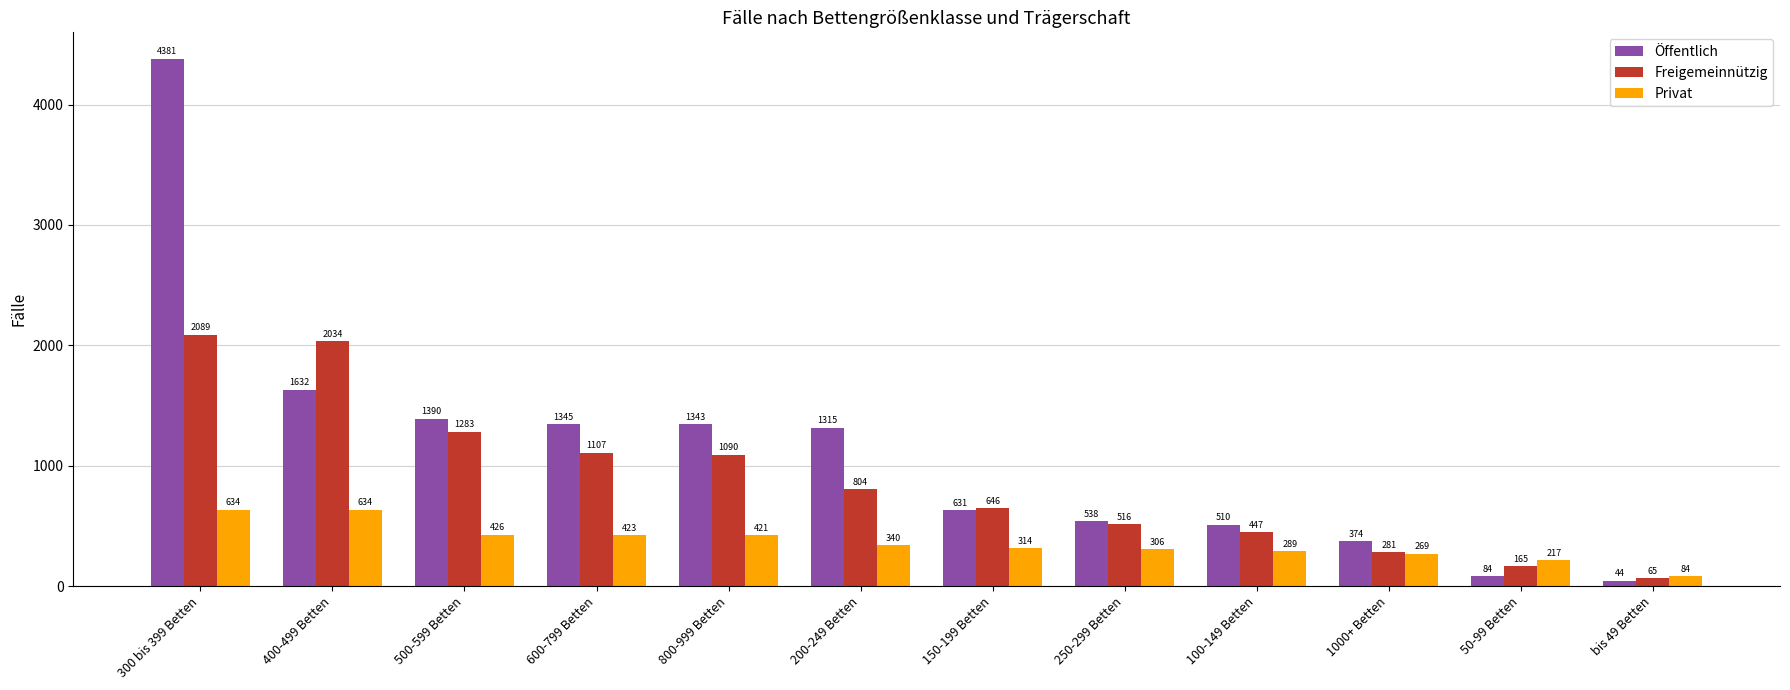

What is the average value of the Privat series?

363